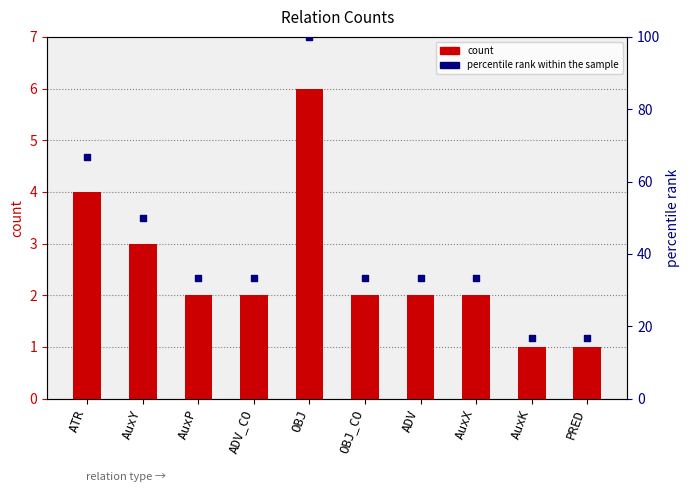

Which series has the largest total across all categories?

percentile rank within the sample